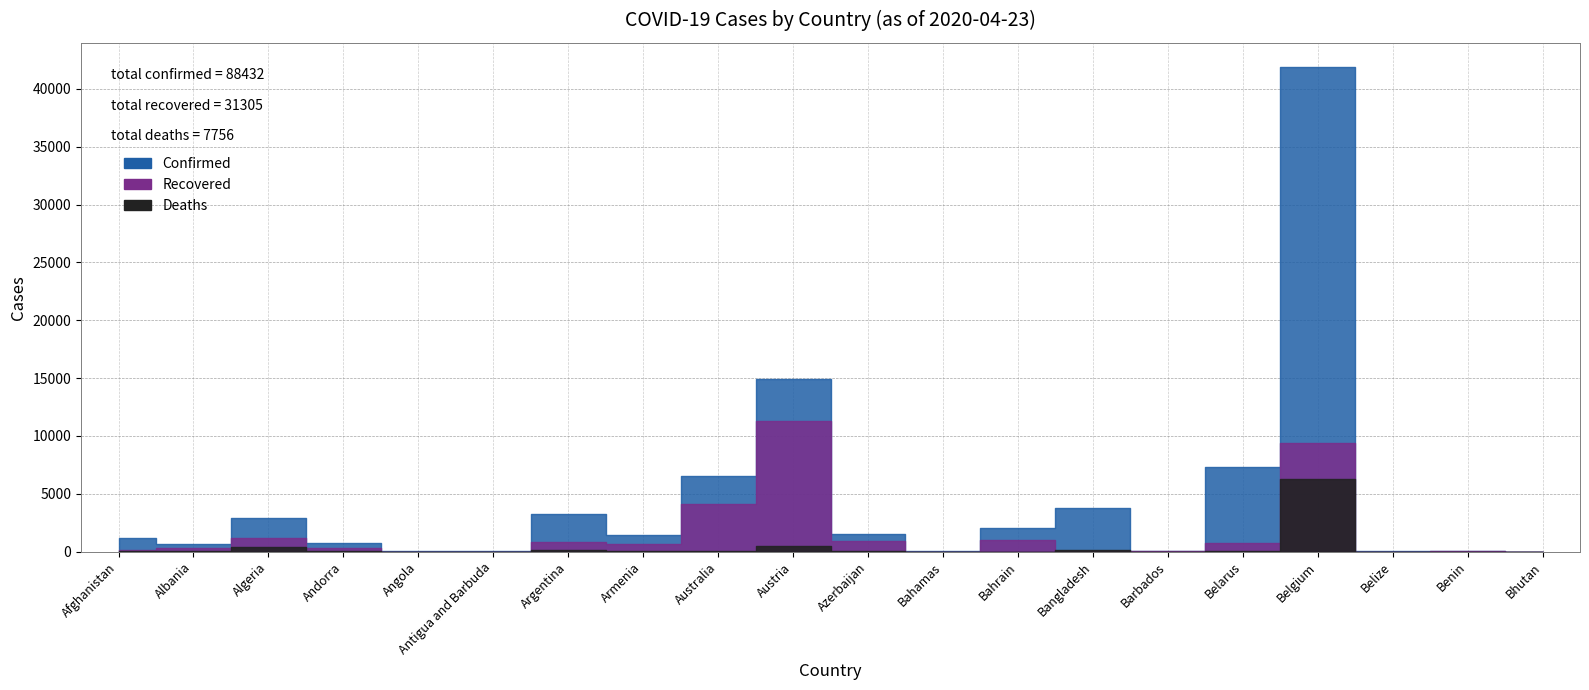

What is the difference between the Confirmed values at Benin and Belize?

36